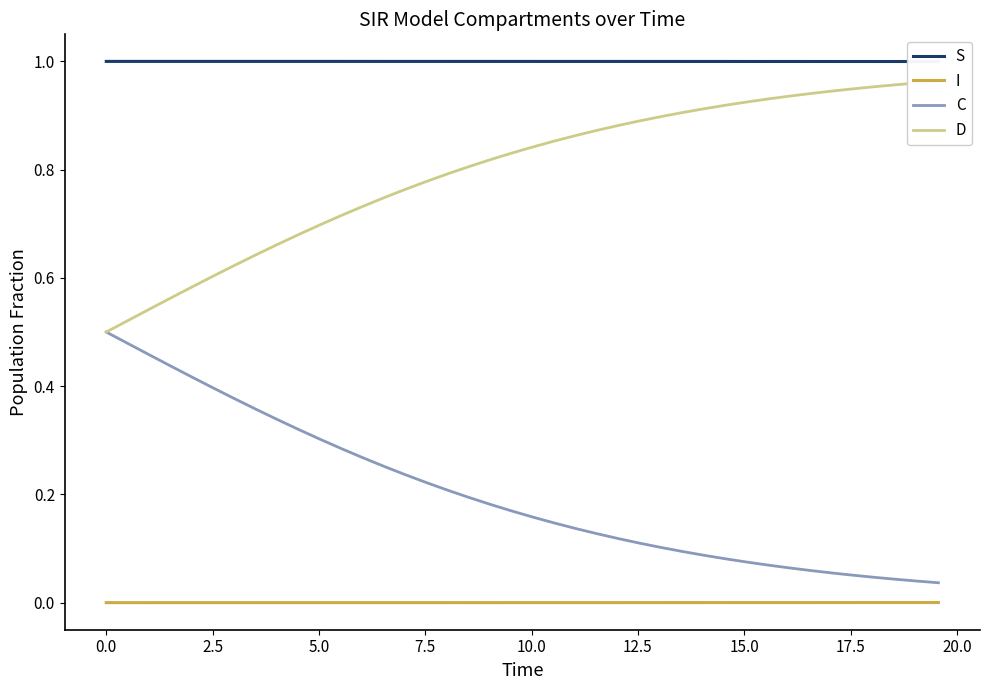

True or false: S and D intersect in this chart.

False